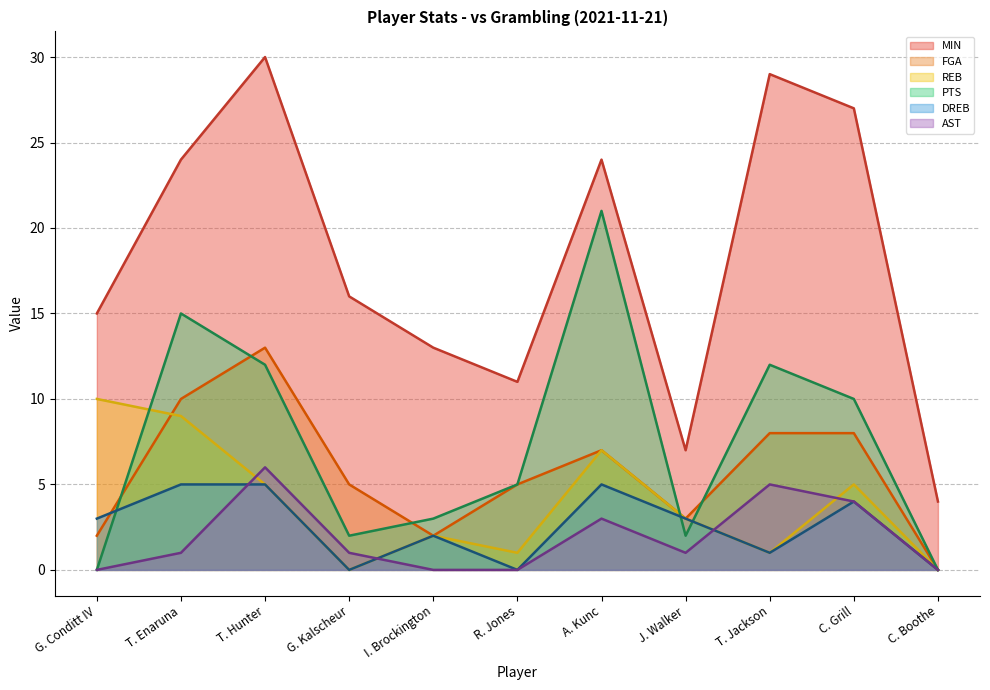

How many interior local peaks does the REB series have?

3